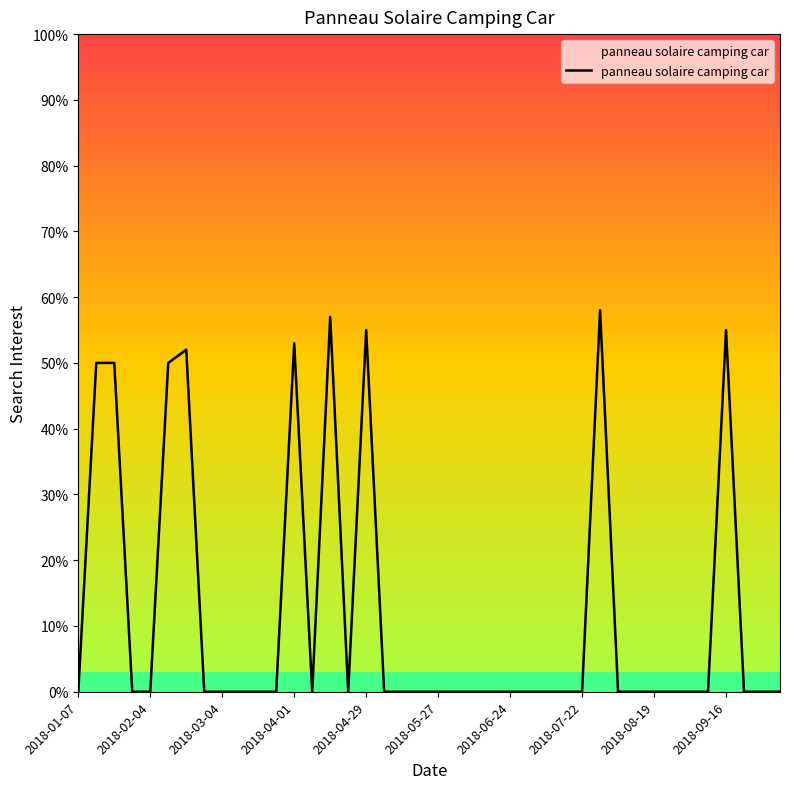

How many lines are shown in the chart?

1